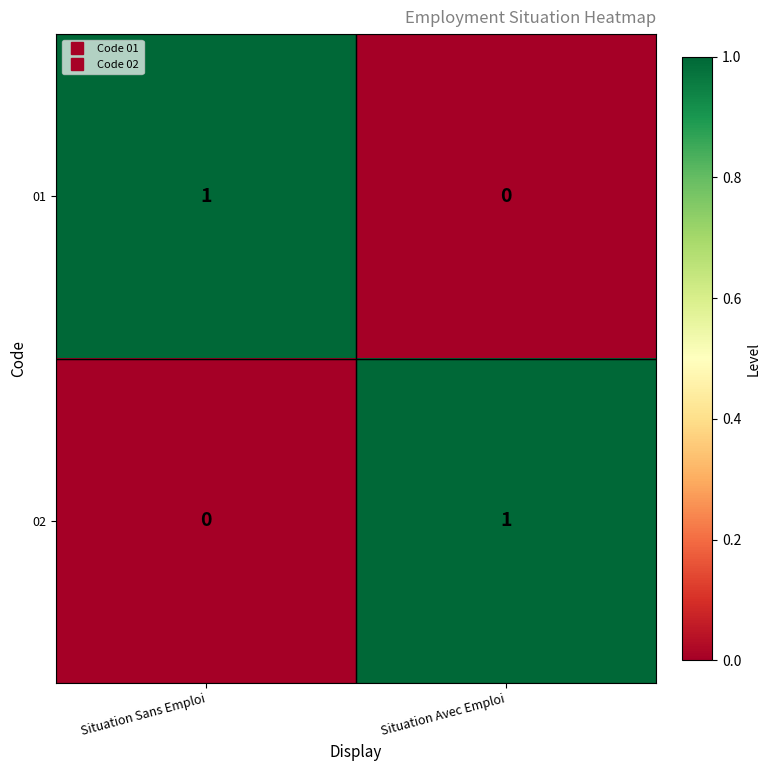

Rank the categories by 01 value from highest to lowest.

Situation Sans Emploi, Situation Avec Emploi